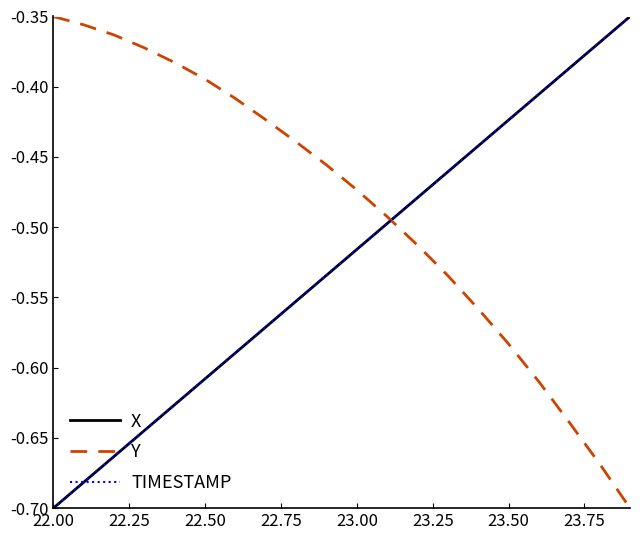

Reading left to right, extract all data points from this chart.

X: -0.7	-0.7	-0.7	-0.6	-0.6	-0.6	-0.6	-0.6	-0.6	-0.5	-0.5	-0.5	-0.5	-0.5	-0.4	-0.4	-0.4	-0.4	-0.4	-0.3
Y: -0.3	-0.4	-0.4	-0.4	-0.4	-0.4	-0.4	-0.4	-0.4	-0.5	-0.5	-0.5	-0.5	-0.5	-0.6	-0.6	-0.6	-0.6	-0.7	-0.7
TIMESTAMP: -0.7	-0.7	-0.7	-0.6	-0.6	-0.6	-0.6	-0.6	-0.6	-0.5	-0.5	-0.5	-0.5	-0.5	-0.4	-0.4	-0.4	-0.4	-0.4	-0.3